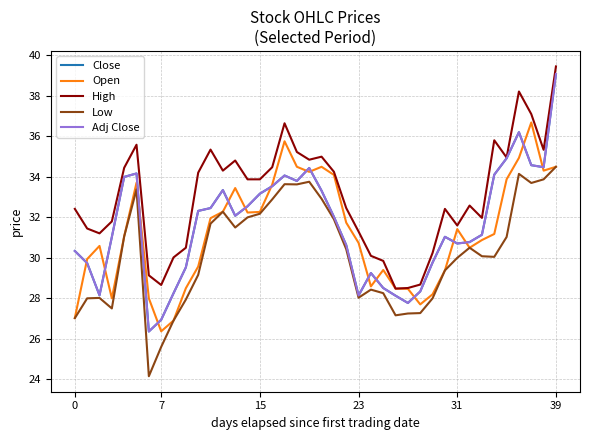

Is this an area chart (filled region under the line)?

No